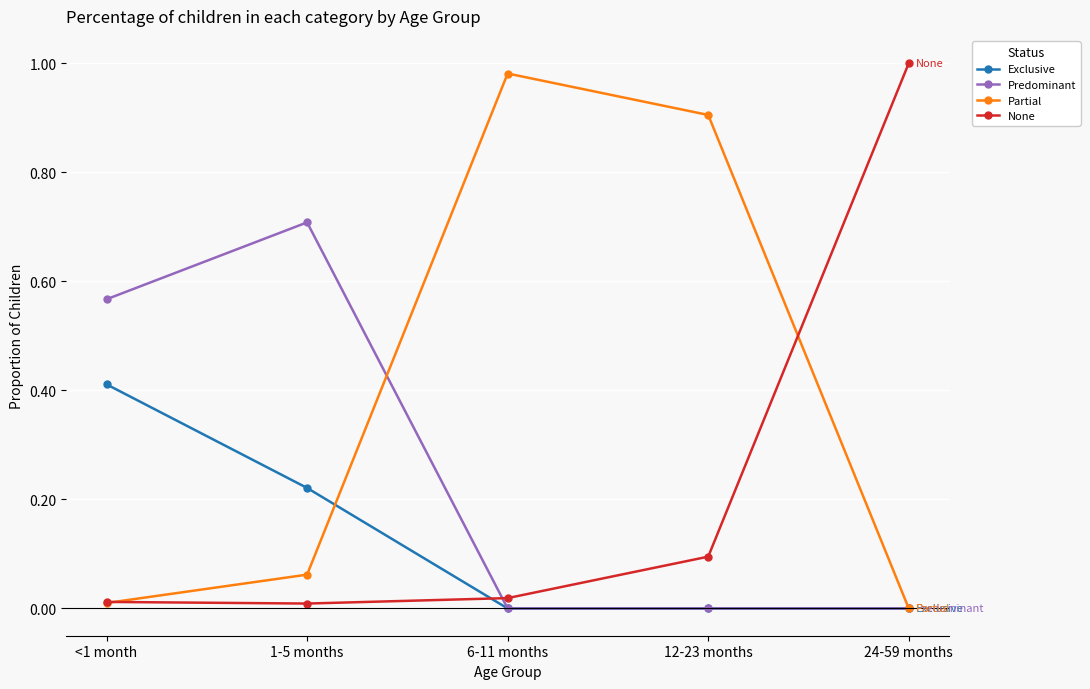

Which series has the largest total across all categories?

Partial